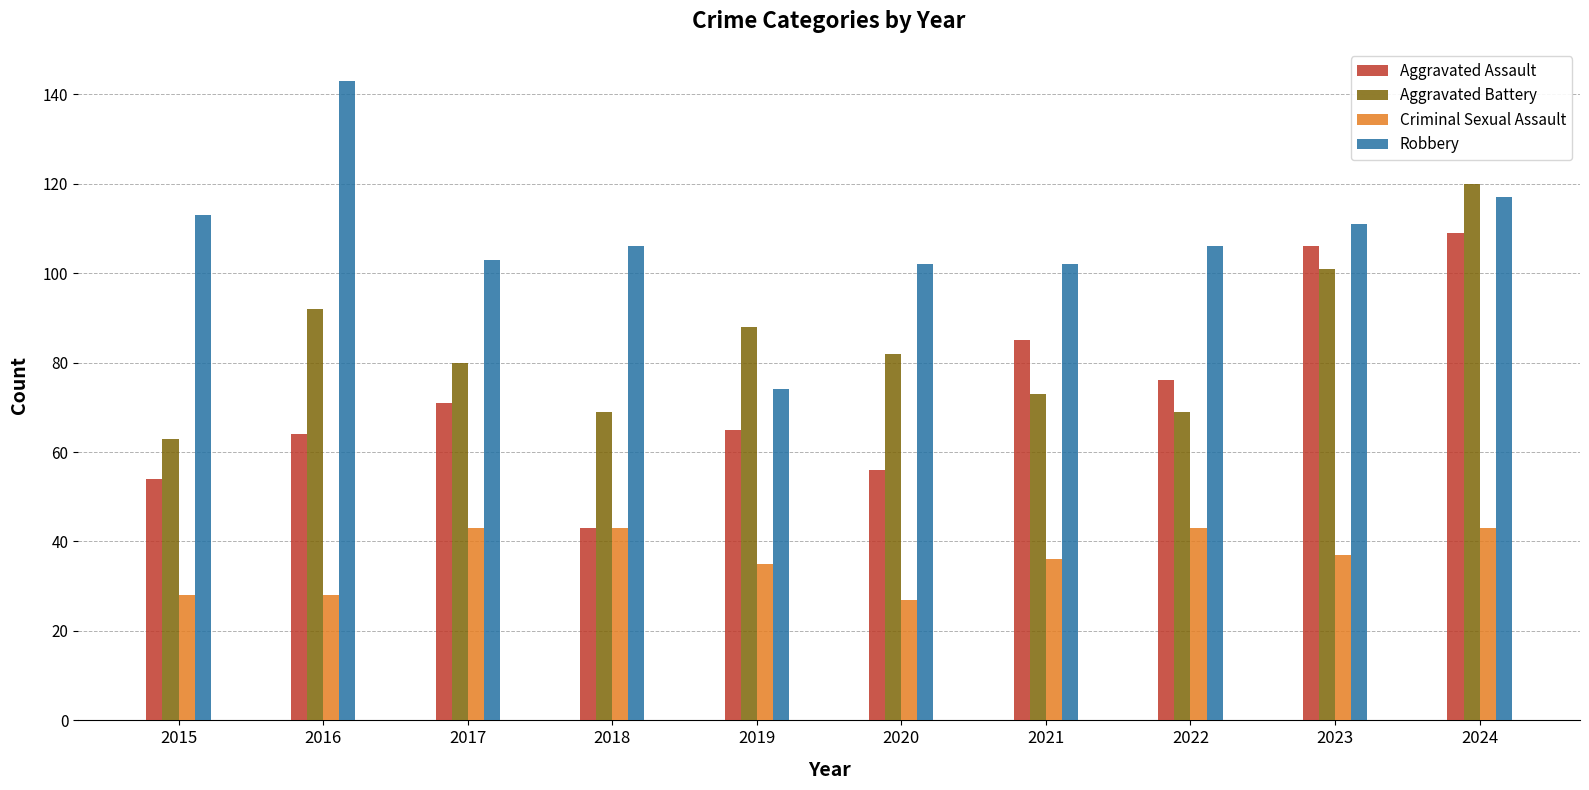

The Robbery series shows 106 at 2018. True or false?

True